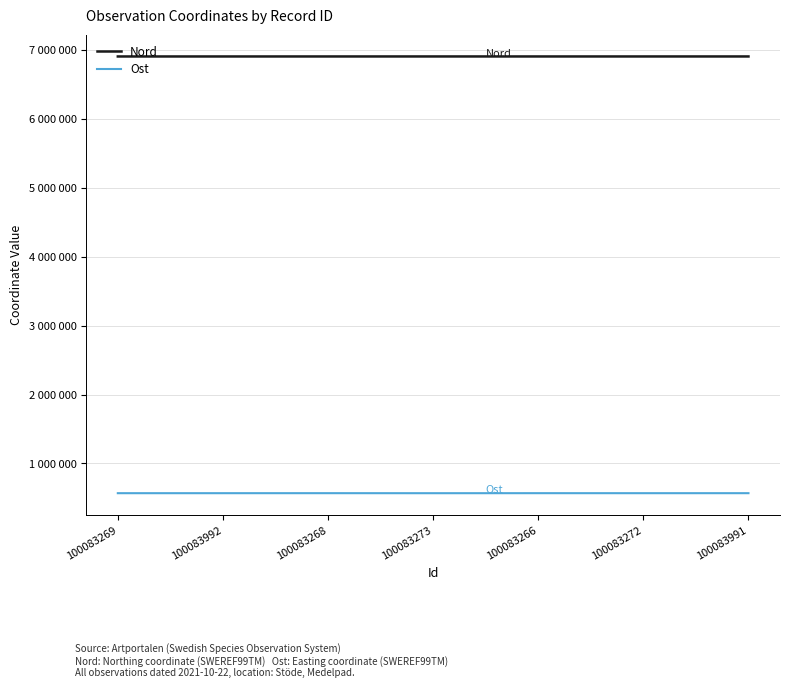

Which series changed the most between 100083269 and 100083992?

Nord